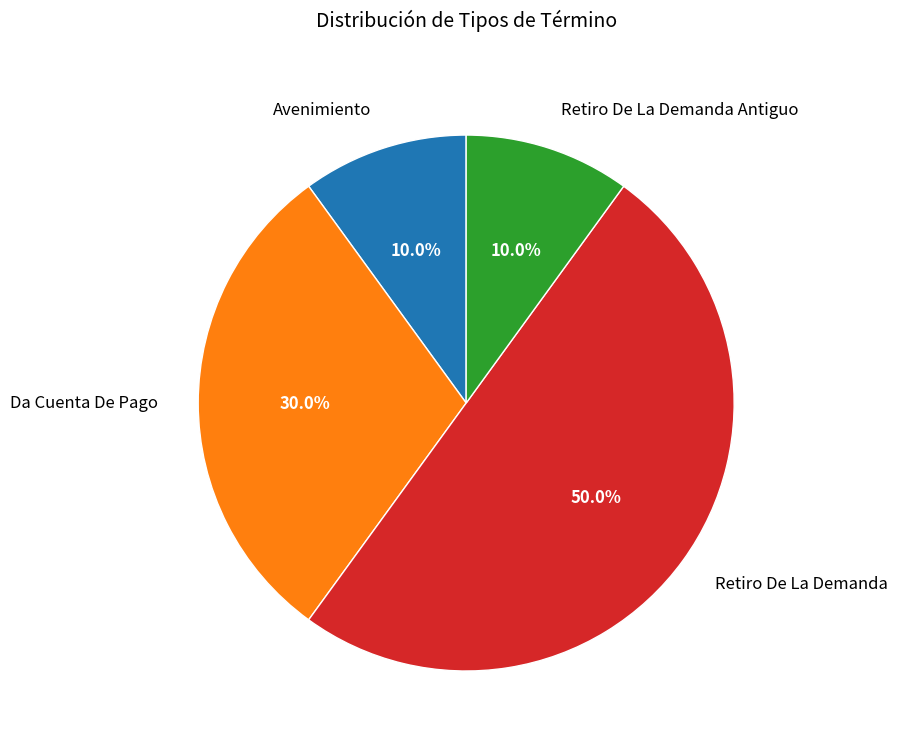

Which slice represents more than half of the pie?

Retiro De La Demanda